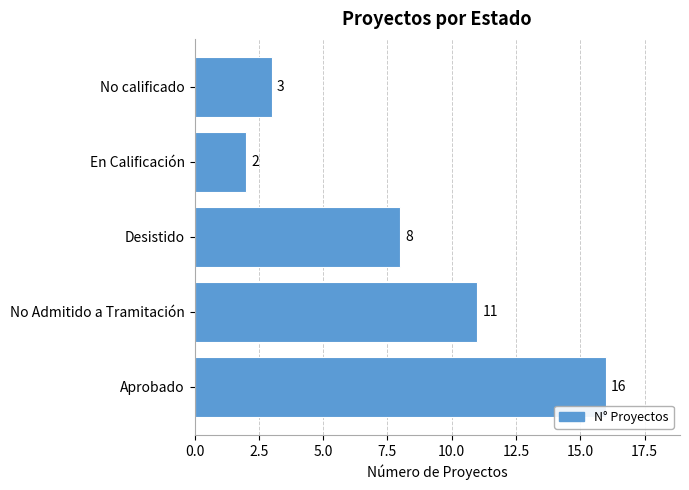

What is the smallest value displayed?

2